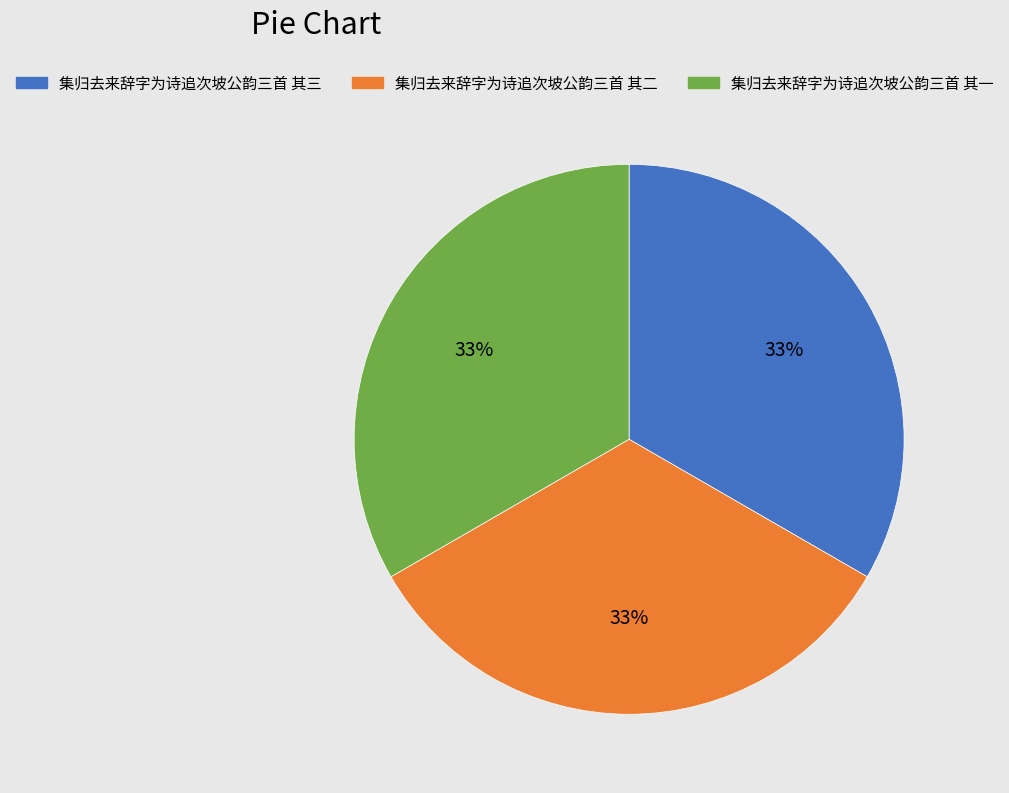

Is there a majority slice in this chart?

No